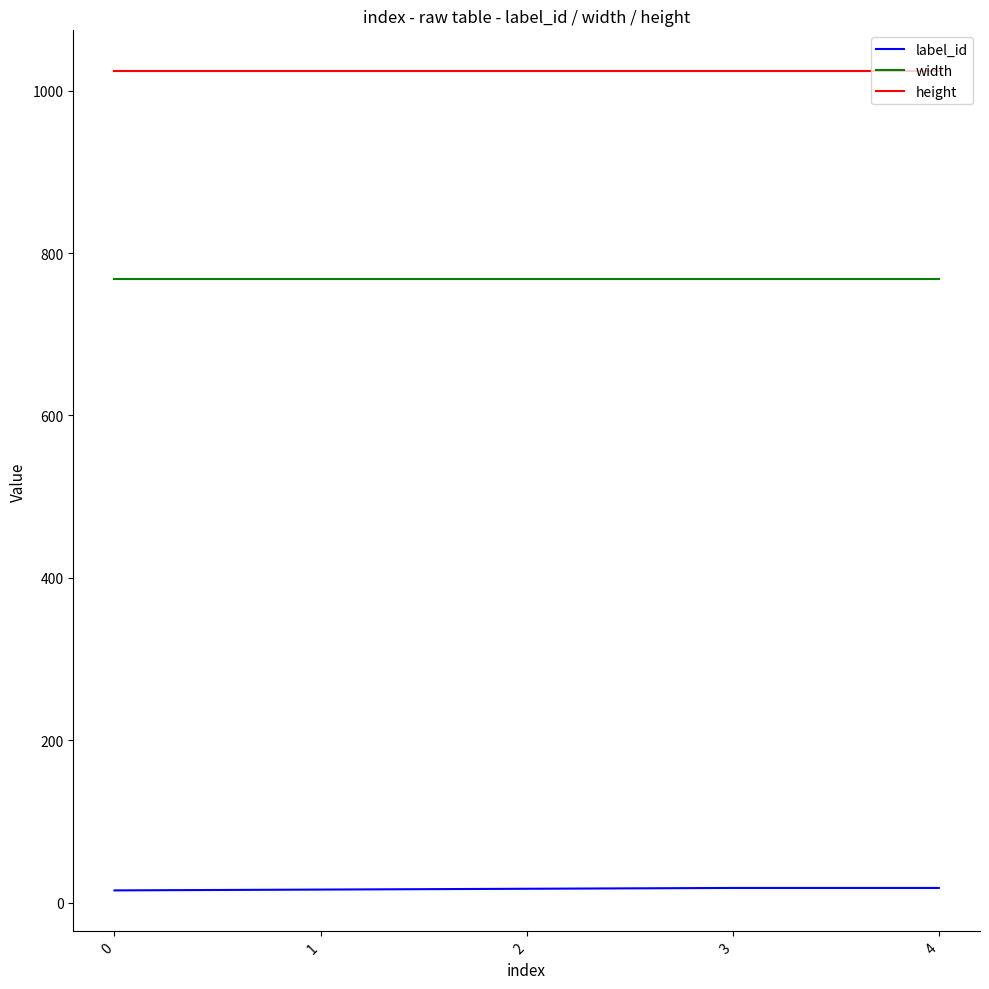

Is it true that label_id equals 15 at 0?

True